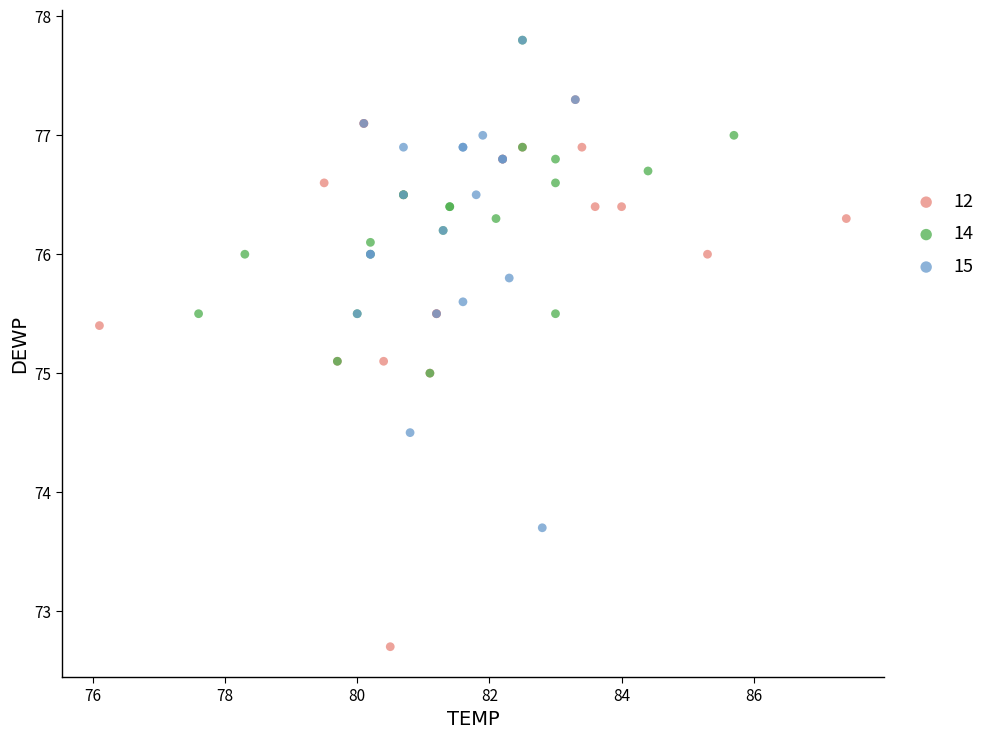

Which series reaches the minimum Y coordinate?

12